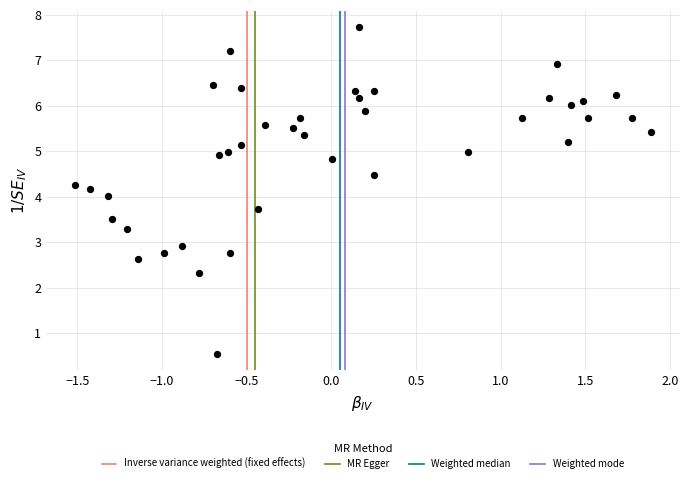

What is the range of Y values (max minus min)?

7.2